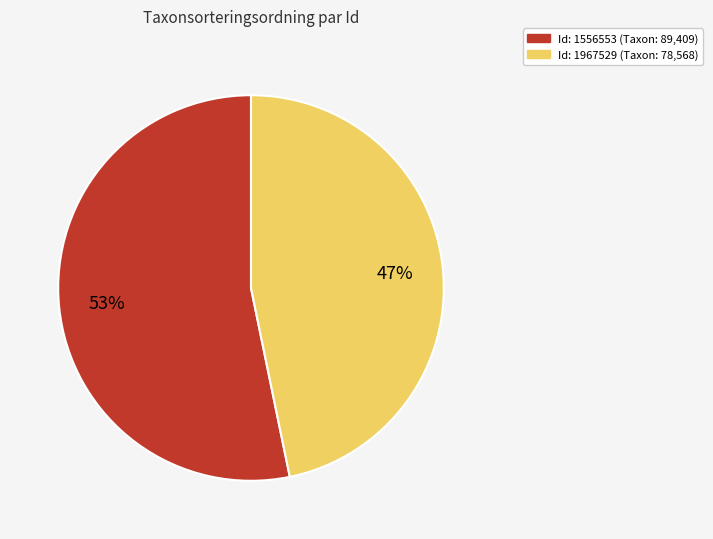

To the nearest percent, what is the difference between the largest and smallest slice percentages?

6%